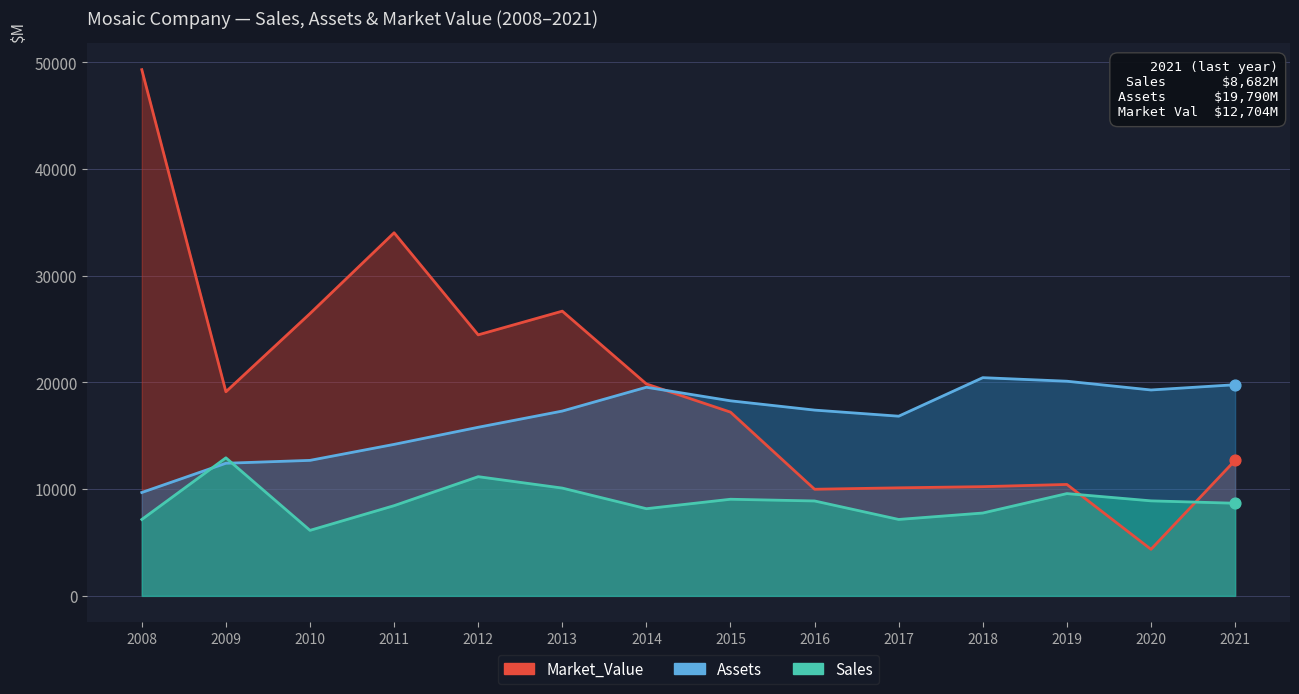

What are all the series names shown in the legend?

Sales, Assets, Market_Value